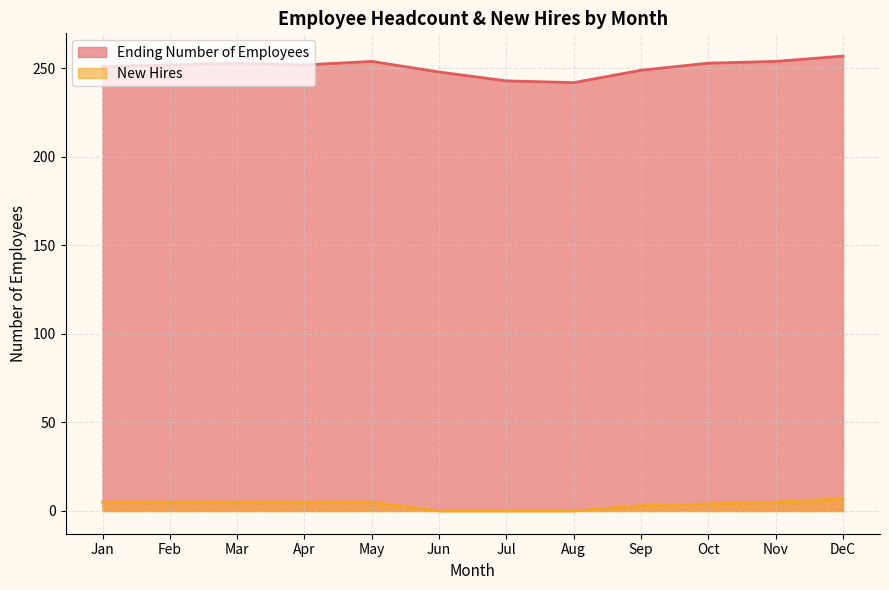

What is the value of the Ending Number of Employees point at the 3rd from the left?

253